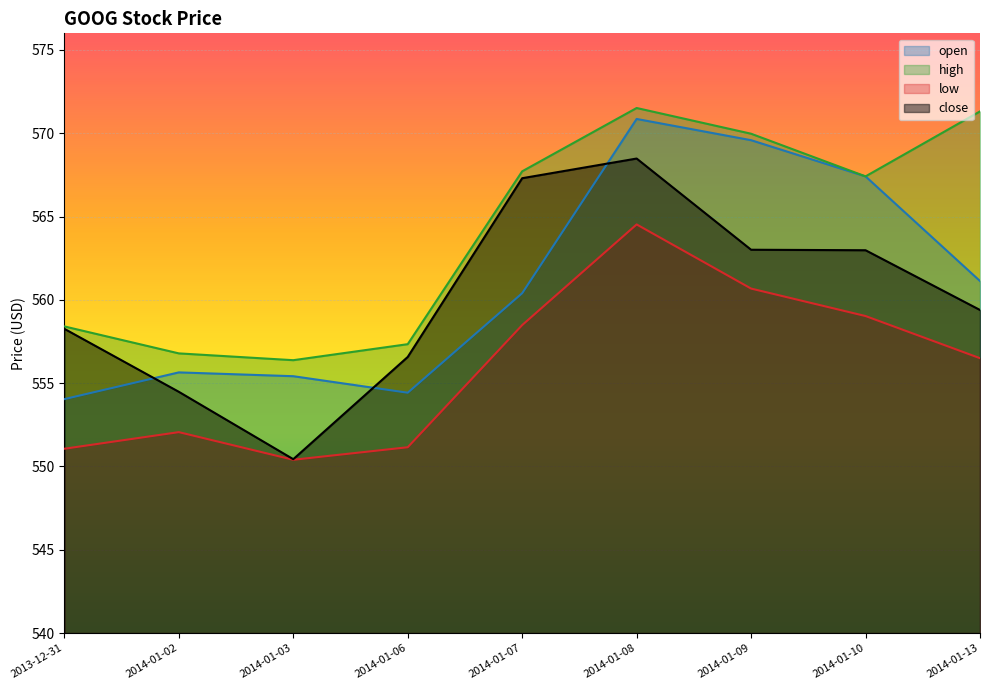

True or false: close and low intersect in this chart.

False